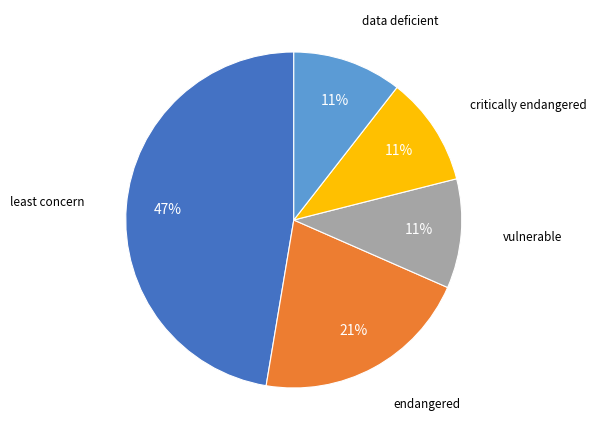

To the nearest percent, what is the average slice percentage?

20%